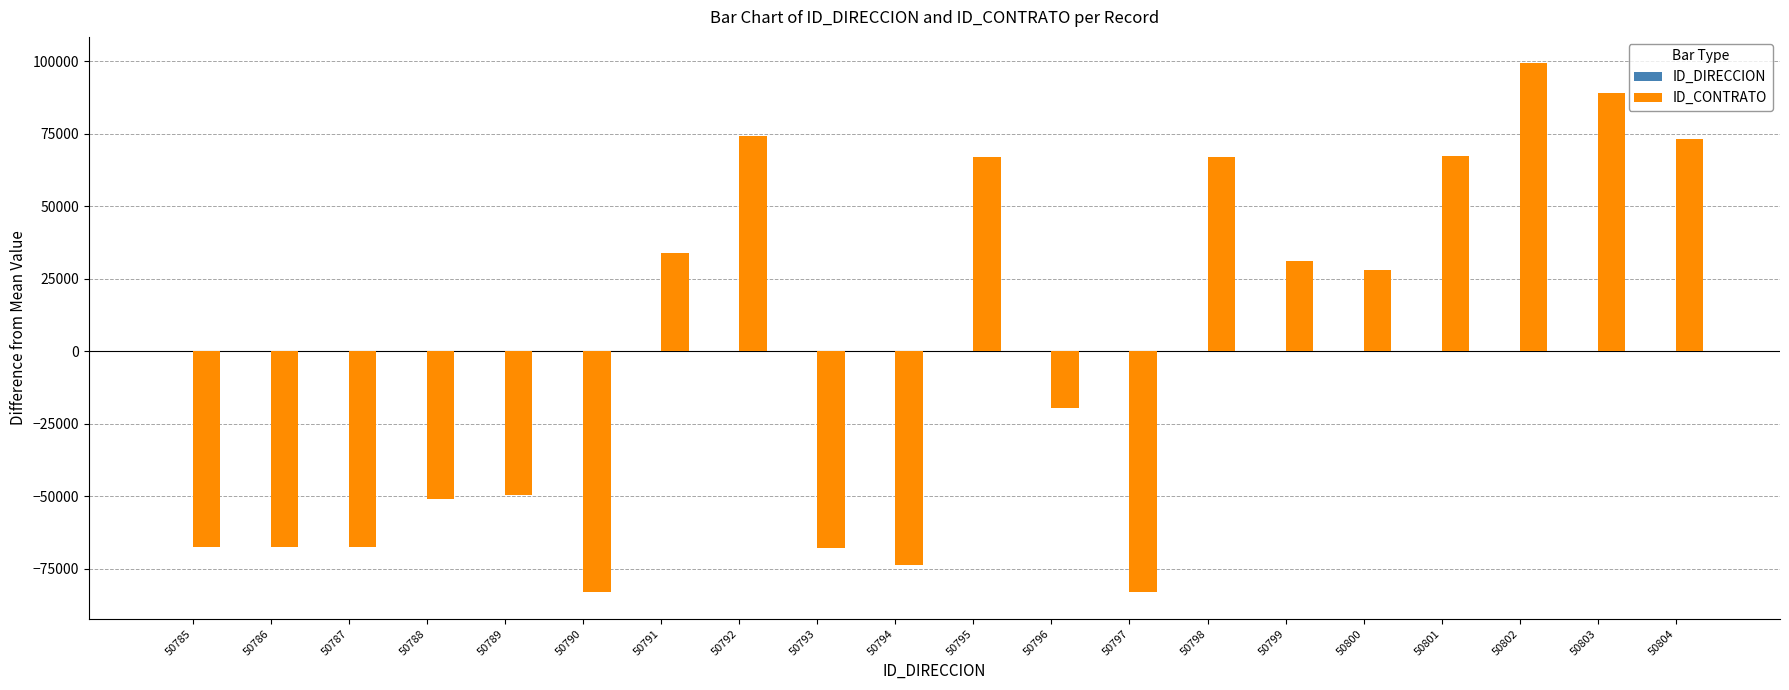

Where is ID_CONTRATO nearest to the value 8064?

50800